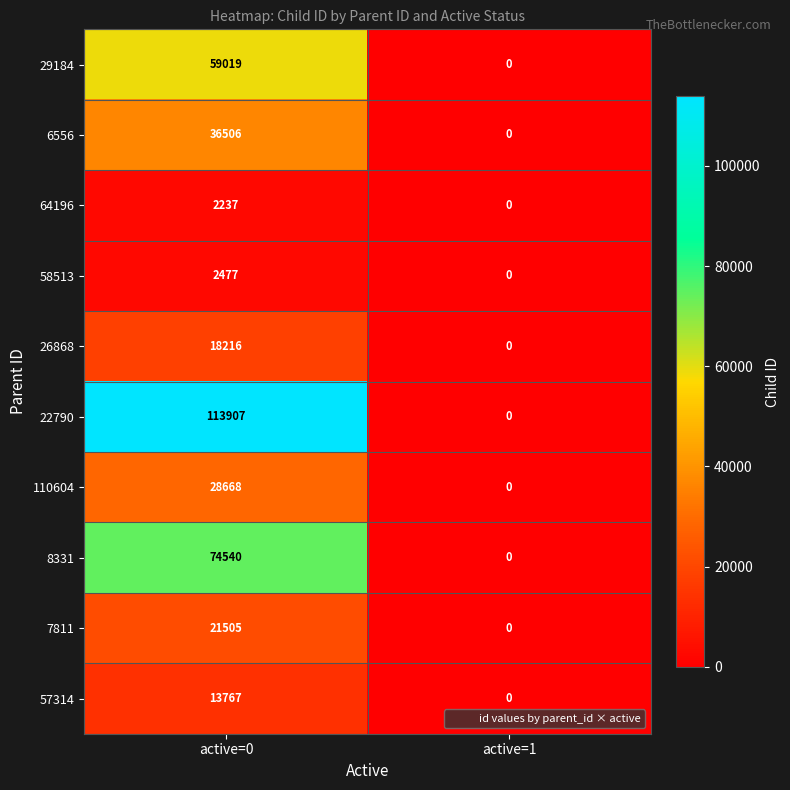

At which label is 7811 closest to 10752?

active=1